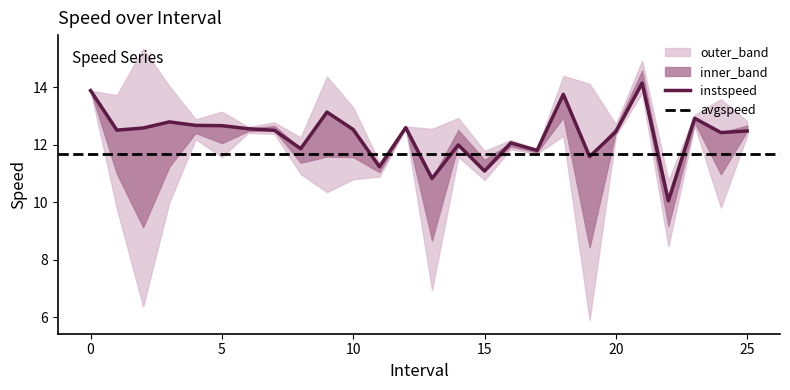

Which has a higher value, 22.0 or 18.0?

18.0